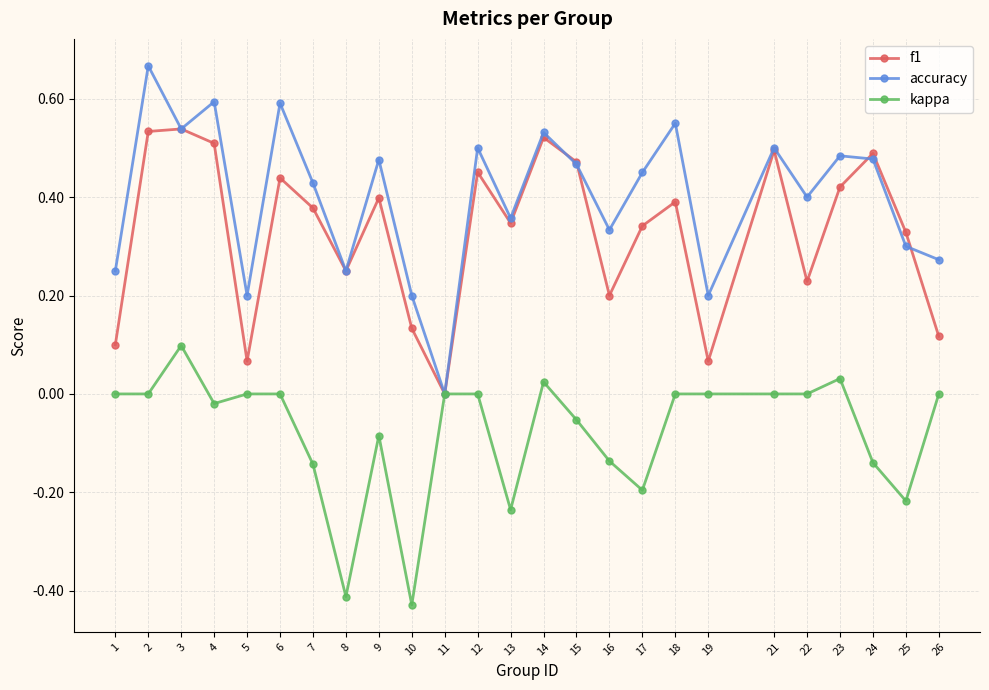

Which series has the largest total across all categories?

accuracy